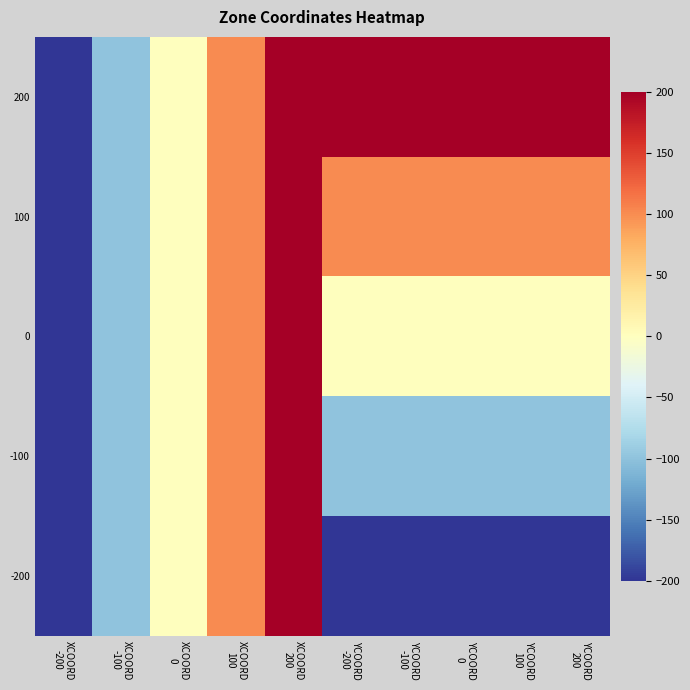

Which series changed the most between XCOORD
0 and YCOORD
0?

row_0